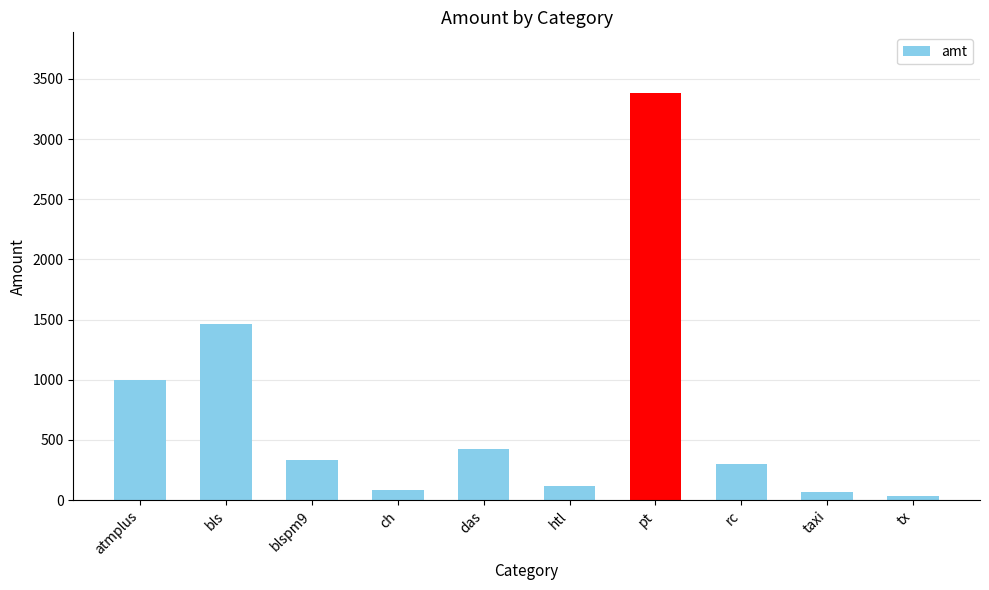

What is the greatest value displayed?

3380